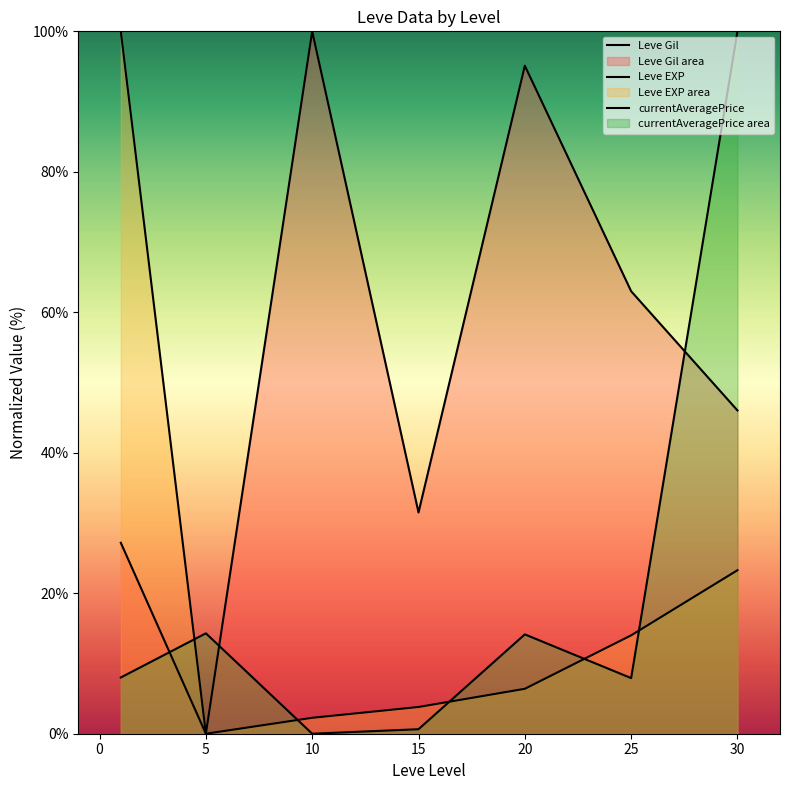

True or false: currentAveragePrice and Leve EXP intersect in this chart.

True